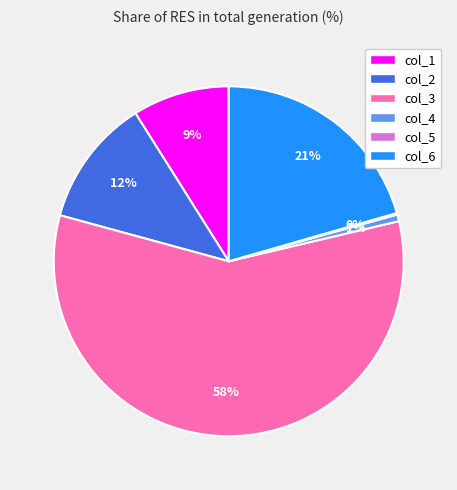

Is there any slice that represents more than half of the pie?

Yes